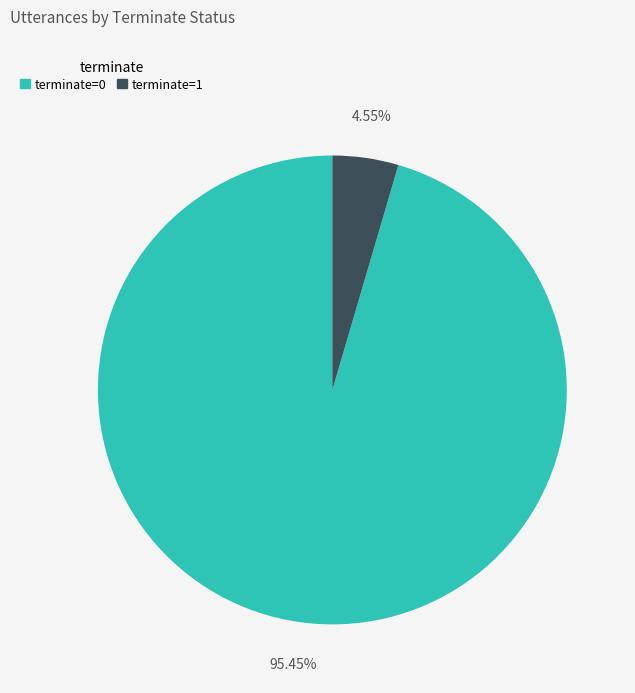

To the nearest percent, what is the difference between the terminate=0 and terminate=1 slice percentages?

91%